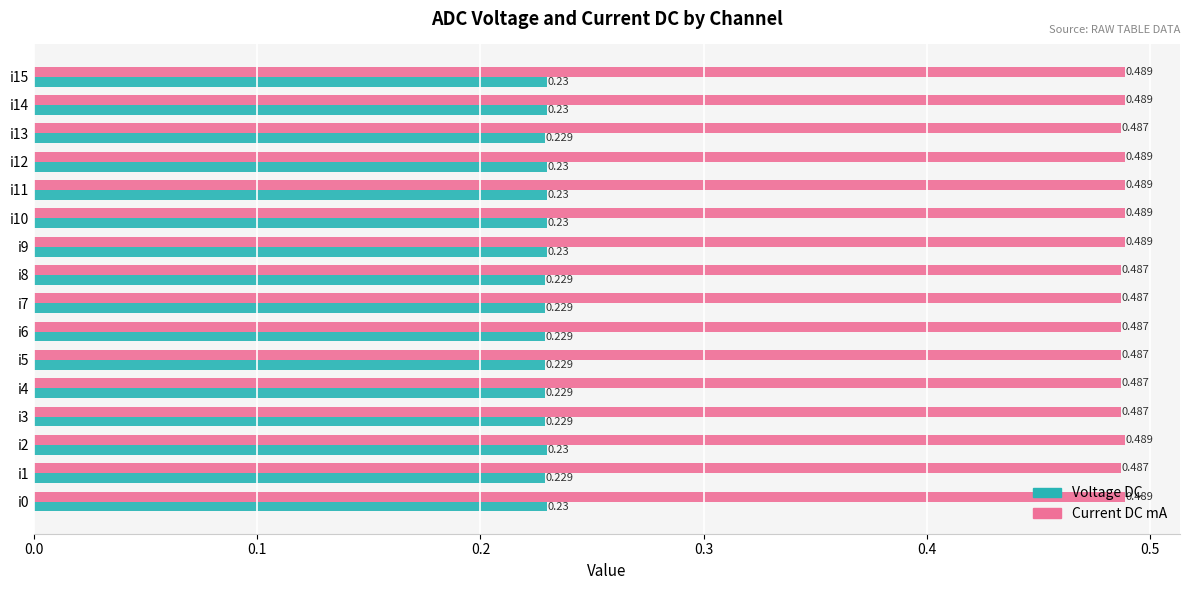

List the series in order of their peak value, lowest first.

Voltage DC, Current DC mA